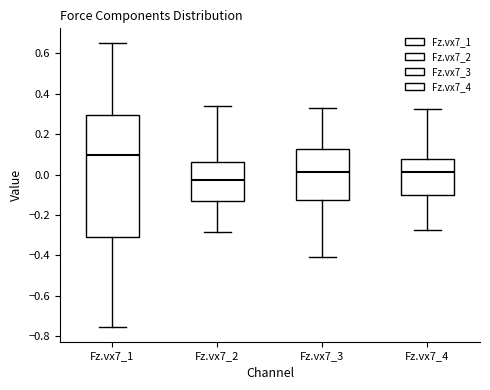

Reading left to right, transcribe this box plot: for each box, give where its median line is, the range the box spans, and where its two whiskers end, as read against the y-axis. The values are not printed on the chart, so give them approximately, as read against the axis.

Fz.vx7_1: median 0.10, box -0.30 to 0.30, whiskers -0.76 to 0.66
Fz.vx7_2: median -0.02, box -0.12 to 0.06, whiskers -0.28 to 0.34
Fz.vx7_3: median 0.02, box -0.12 to 0.12, whiskers -0.40 to 0.34
Fz.vx7_4: median 0.02, box -0.10 to 0.08, whiskers -0.28 to 0.32